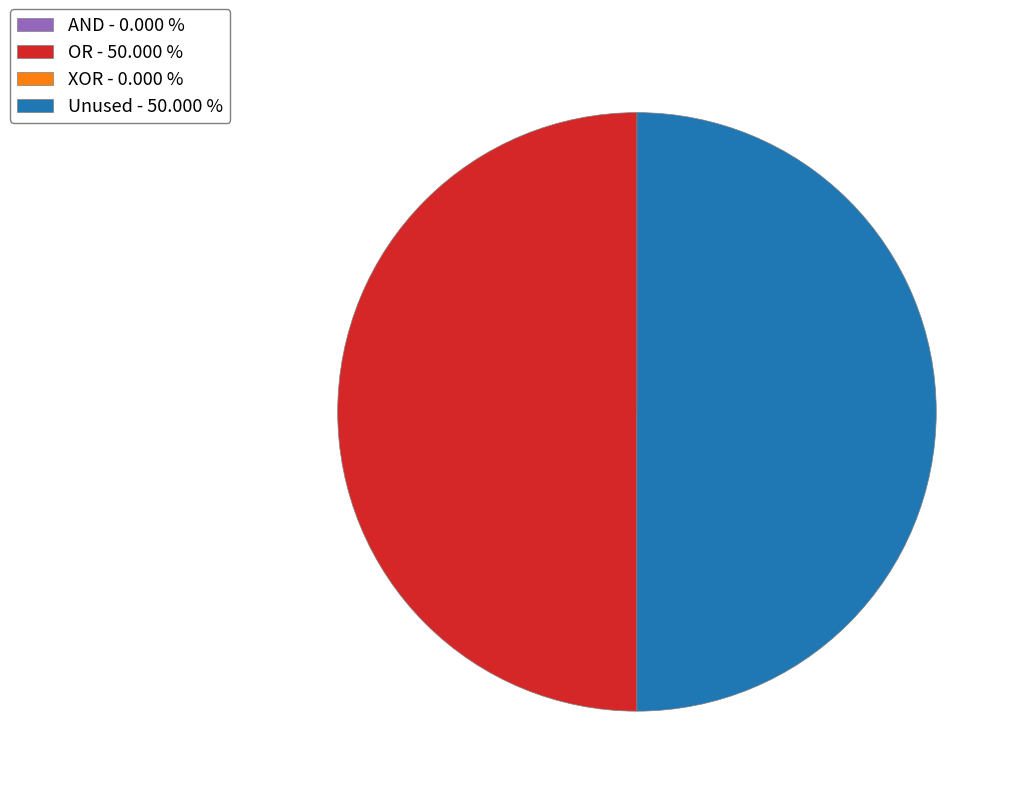

Is there a majority slice in this chart?

No